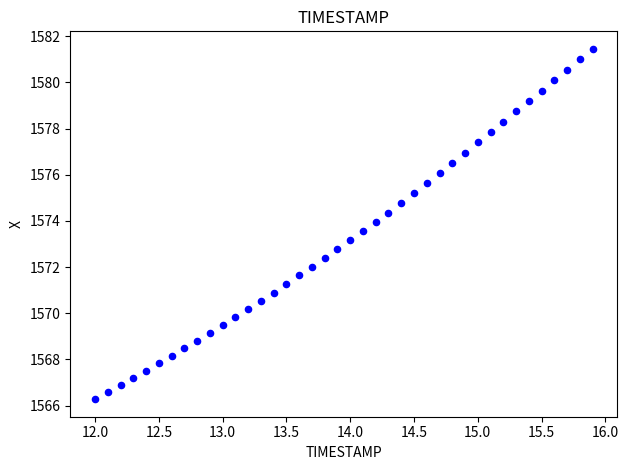

What is the range of Y values (max minus min)?

15.2